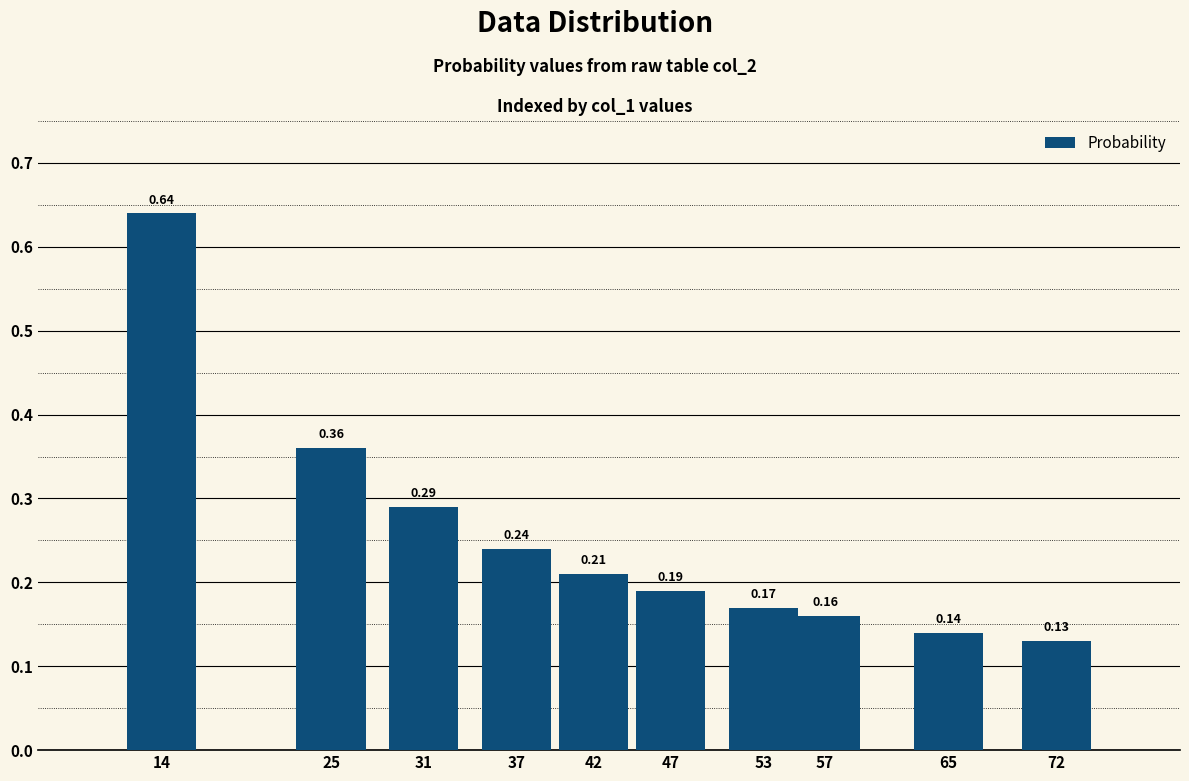

What is the sum of the values at 31 and 37?

0.5